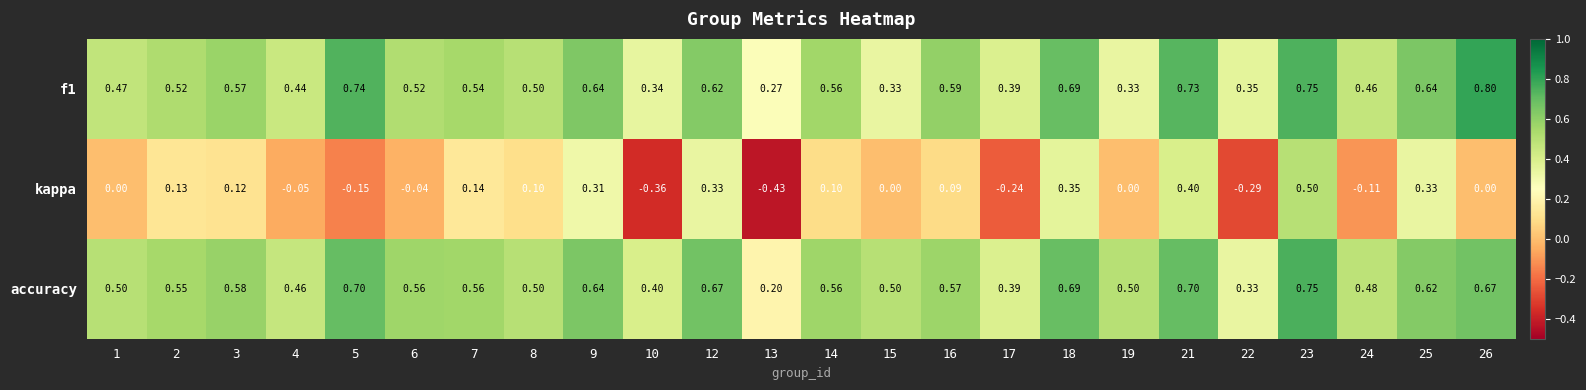

Between 9 and 10, which series saw the biggest shift?

kappa